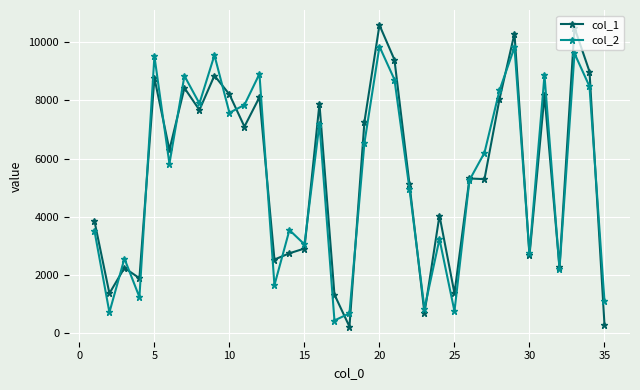

After their last crossing, which series has the higher values: col_1 or col_2?

col_2